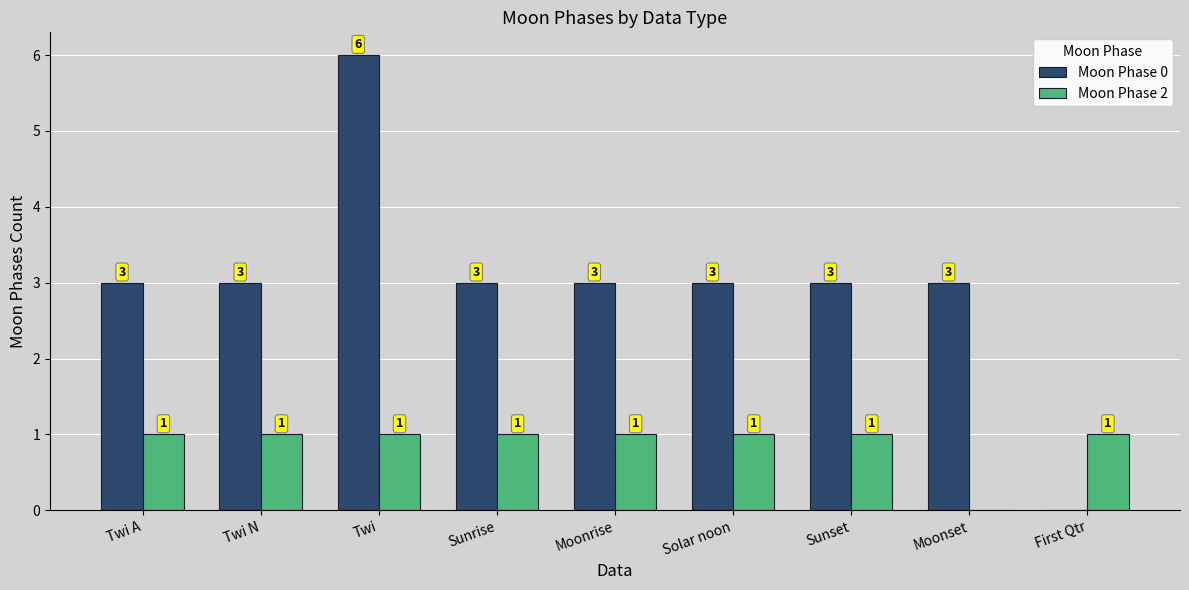

At which category is the sum across all series the highest?

Twi